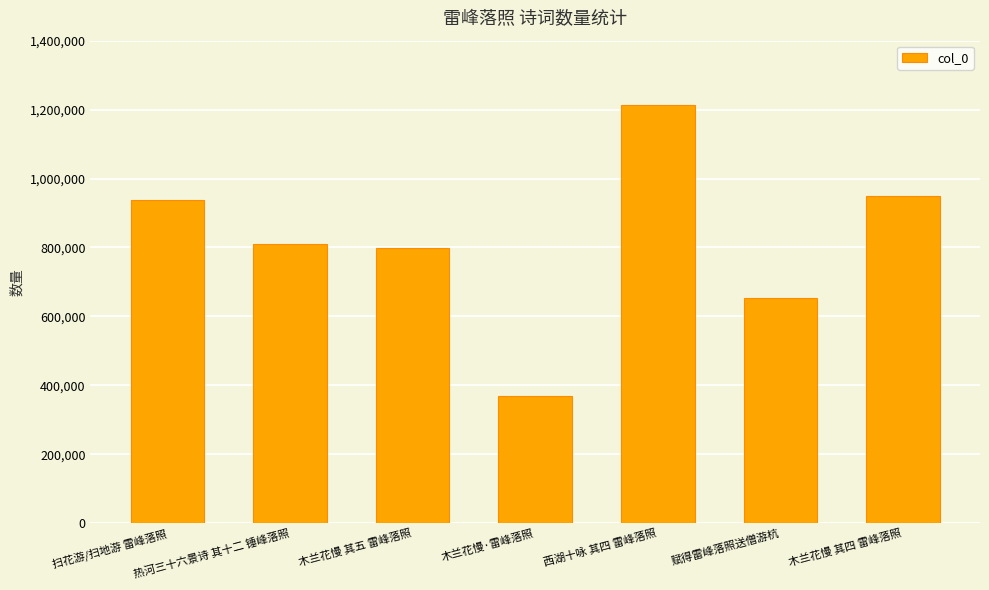

True or false: the data shows 2157109 at 西湖十咏 其四 雷峰落照.

False